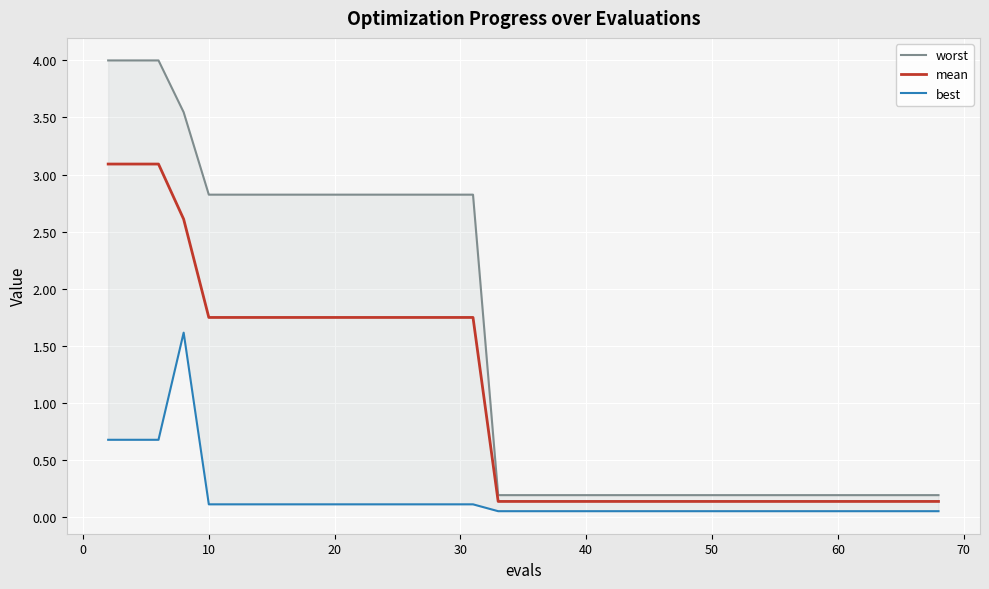

What is the value of the mean point at the 26th from the left?

0.1